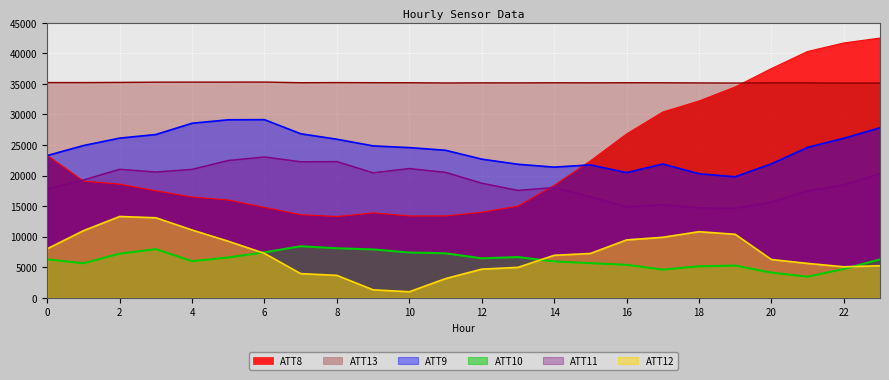

Where does the ATT9 series first go above 24612?

1